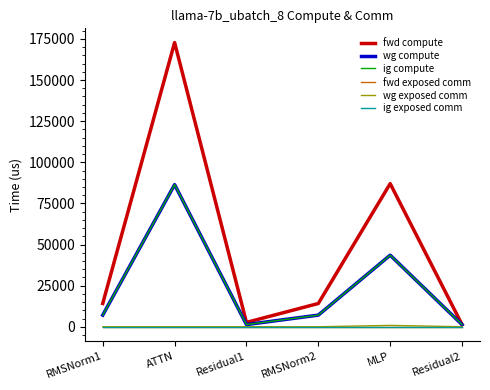

Does the chart have visible grid lines?

No